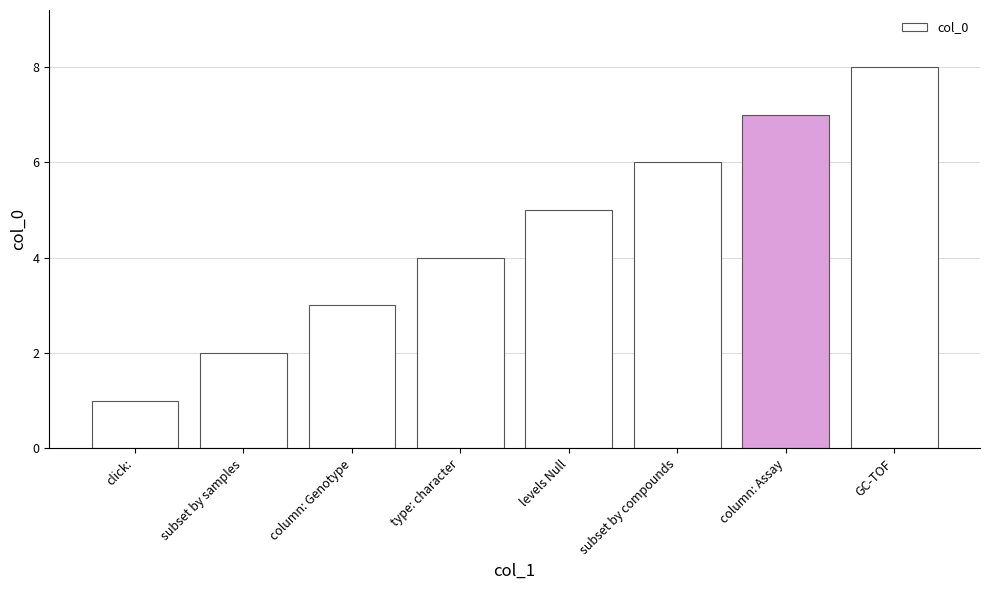

How many series are shown in this chart?

1